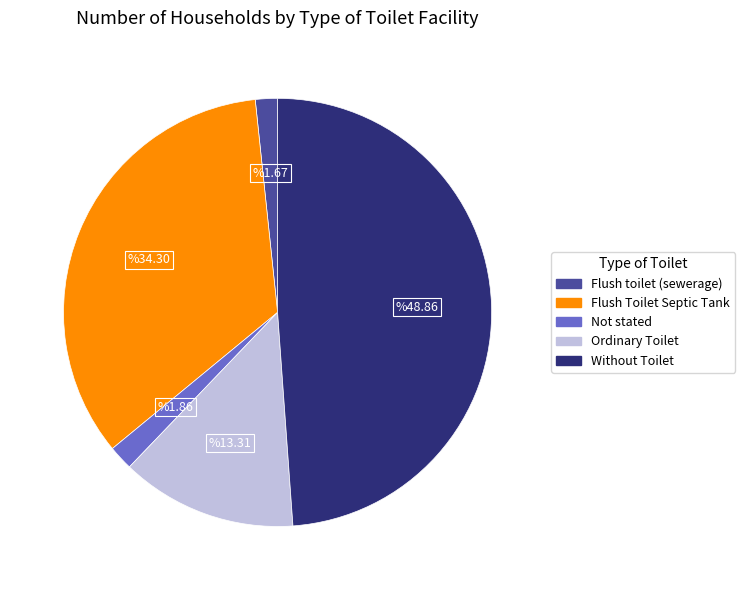

The Flush Toilet Septic Tank slice represents 34% of the pie. True or false?

True